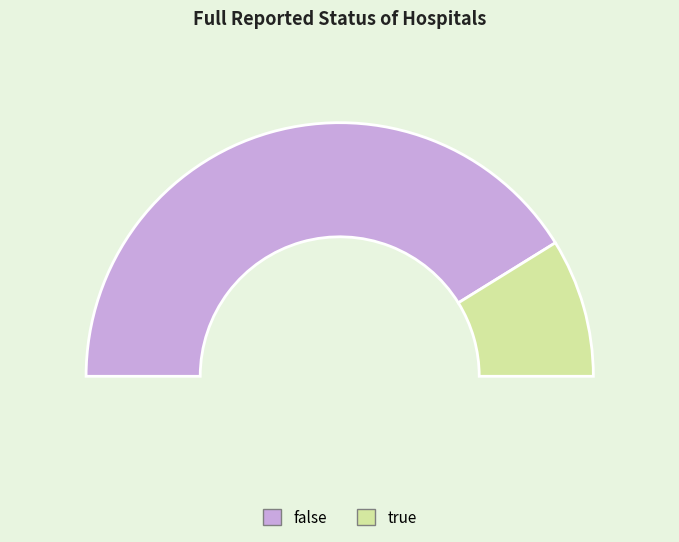

Which category has the smallest portion of the pie?

true